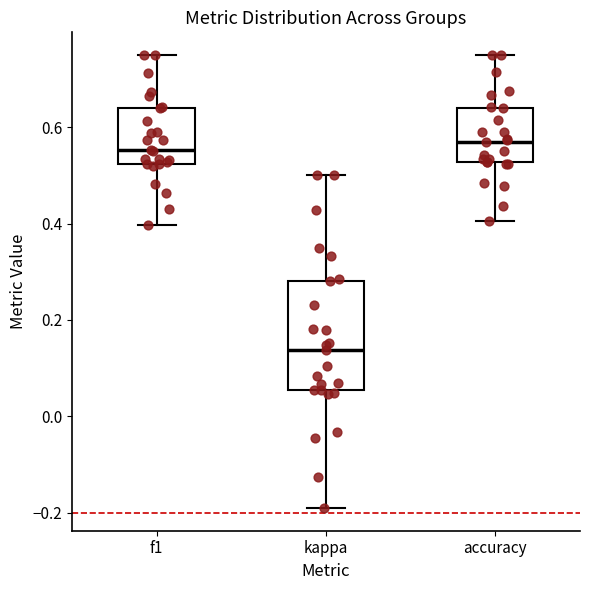

Which box's median line is the lowest?

kappa